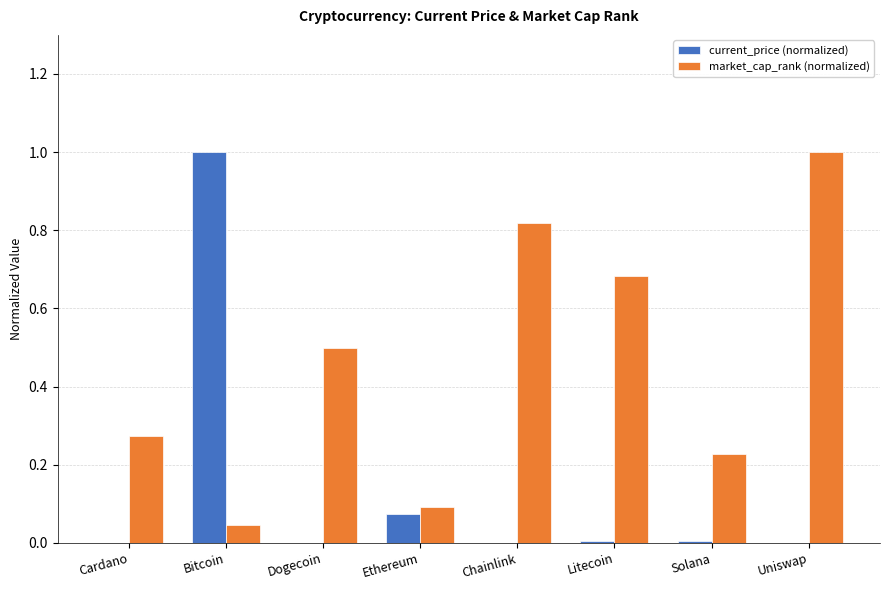

What is the sum of all market_cap_rank (normalized) values?

3.6